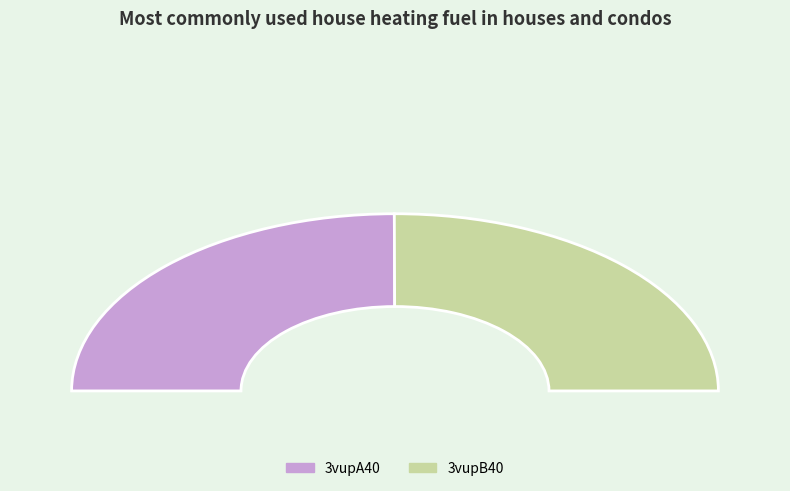

Is it true that 3vupB40 is 50% of the pie?

True